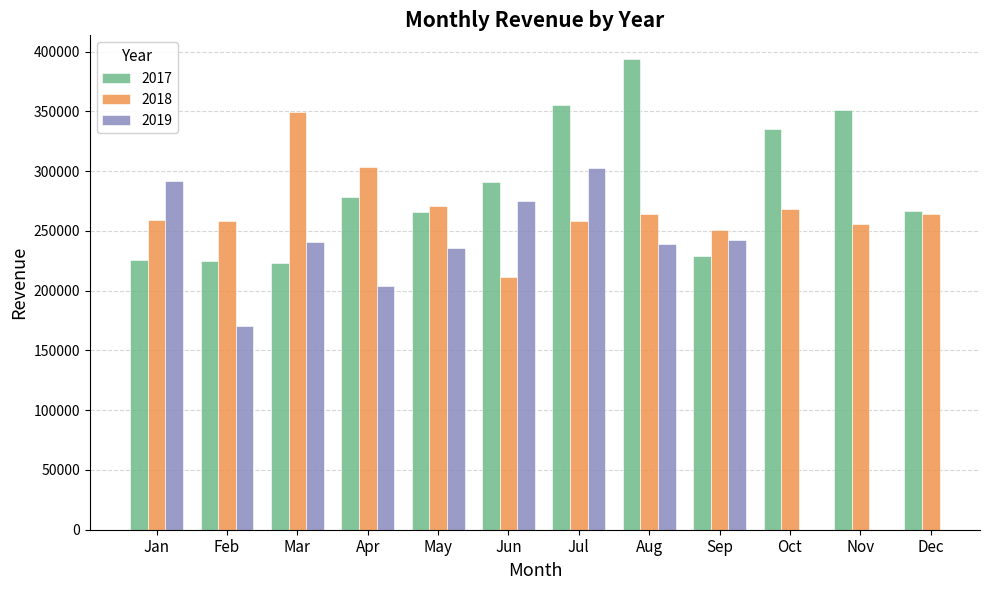

What is the highest value of the 2018 series?

349520